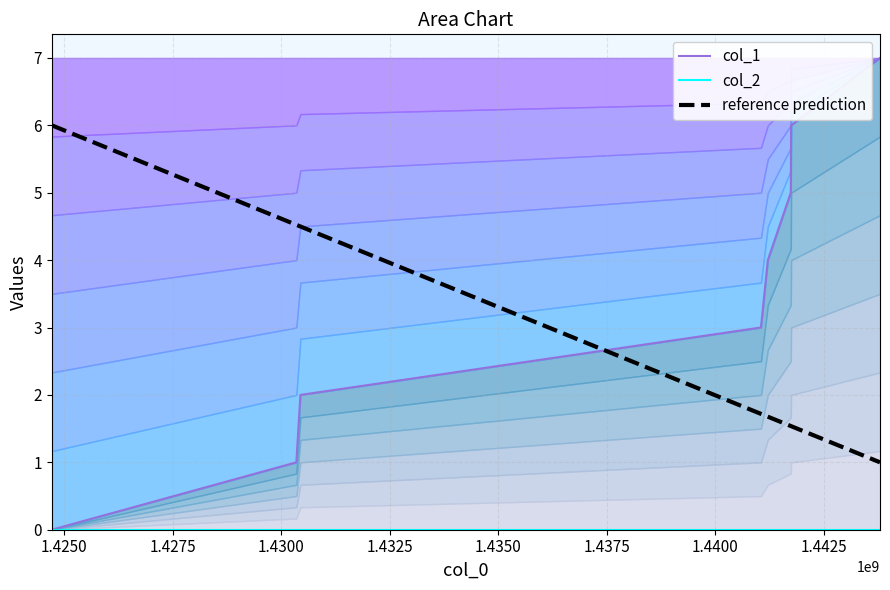

How many values are below 4?

4